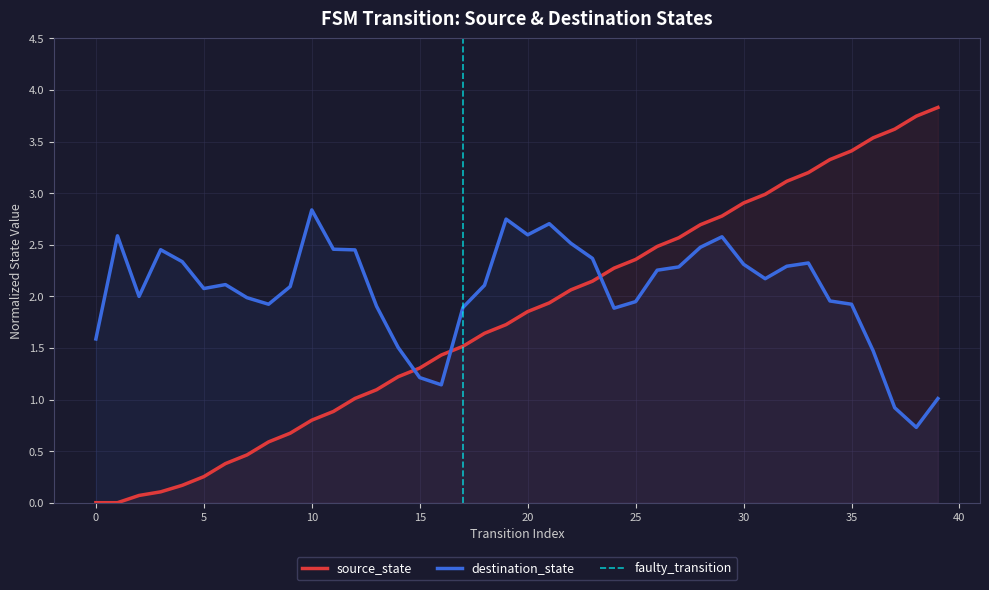

Rank the categories by value from highest to lowest.

39, 38, 37, 36, 35, 34, 33, 32, 31, 30, 29, 28, 27, 26, 25, 24, 23, 22, 21, 20, 19, 18, 17, 16, 15, 14, 13, 12, 11, 10, 9, 8, 7, 6, 5, 4, 3, 2, 0, 1